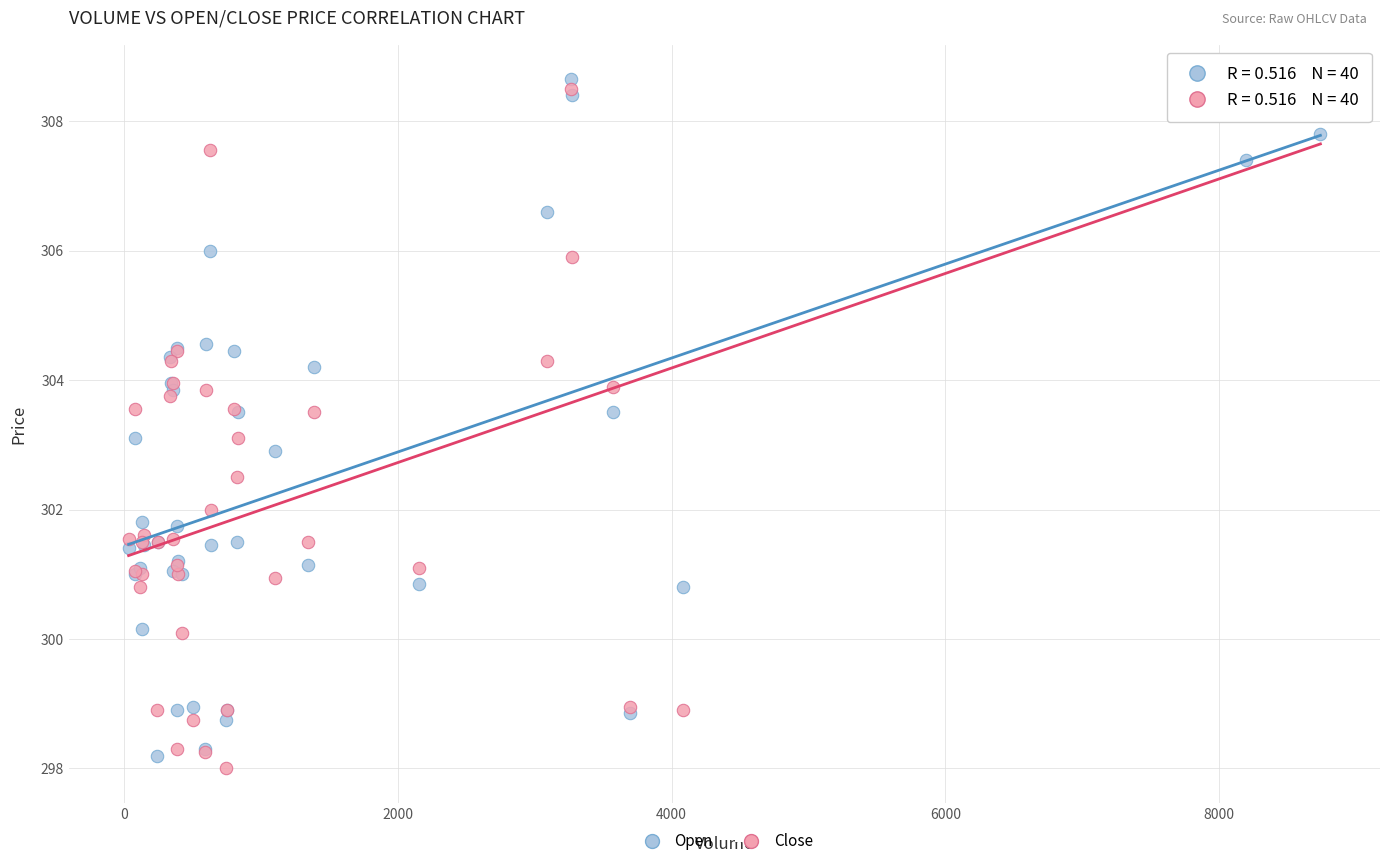

What is the X range (max minus min) for the scatter plot?

8706.0